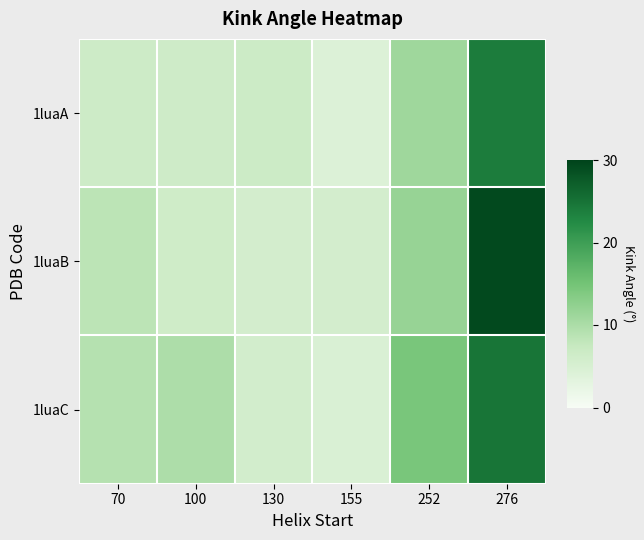

What is the greatest value displayed?

29.3